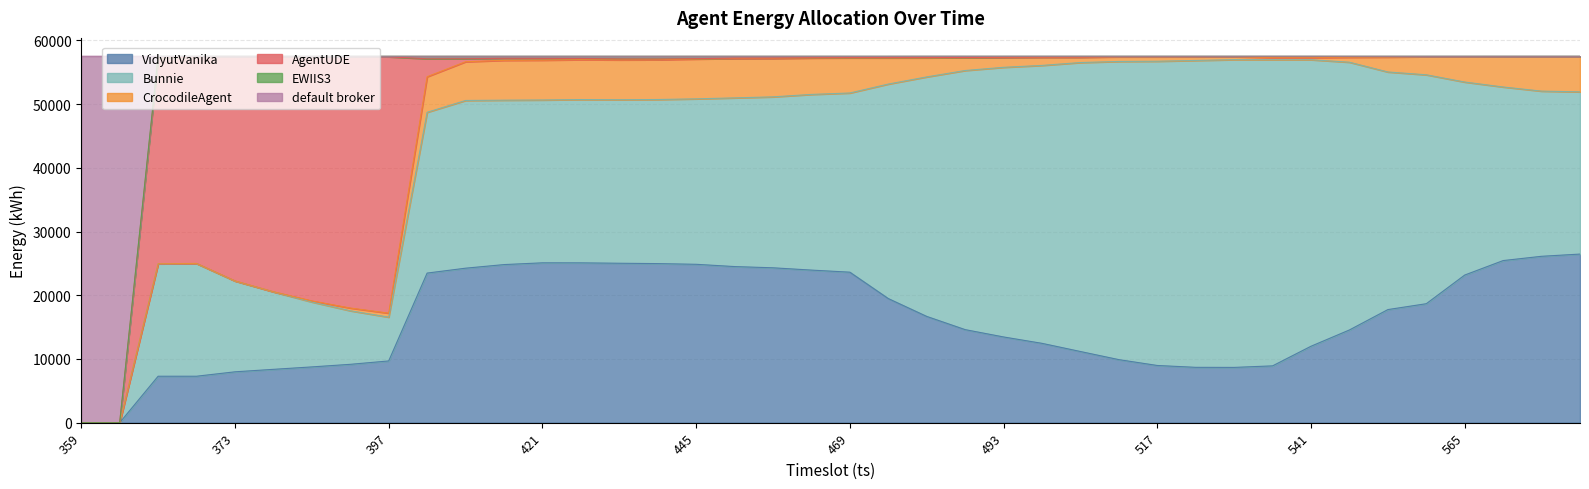

What is the value of the CrocodileAgent point at the 32nd from the left?

322